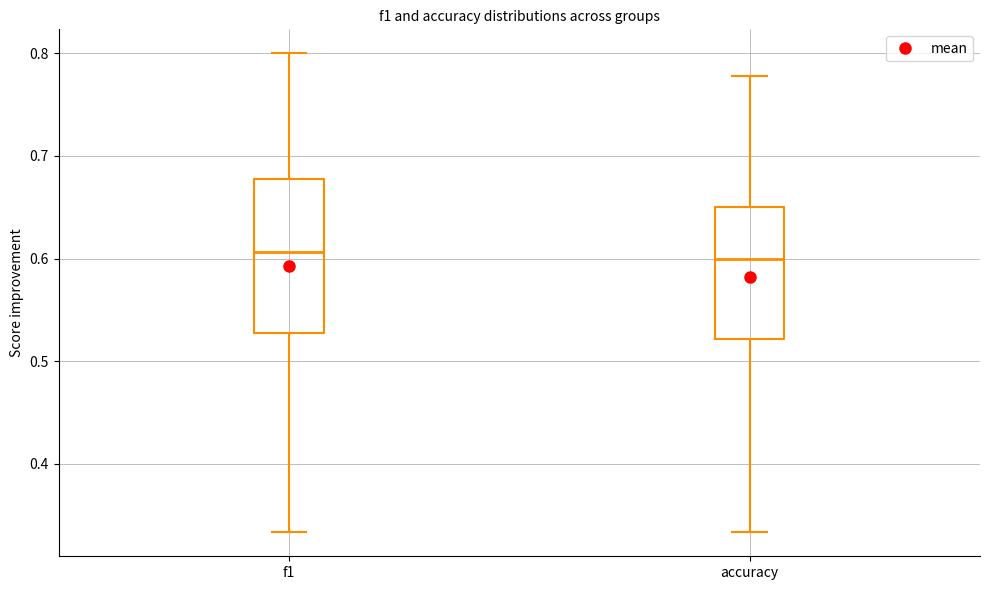

Reading left to right, transcribe this box plot: for each box, give where its median line is, the range the box spans, and where its two whiskers end, as read against the y-axis. The values are not printed on the chart, so give them approximately, as read against the axis.

f1: median 0.61, box 0.53 to 0.68, whiskers 0.33 to 0.80
accuracy: median 0.60, box 0.52 to 0.65, whiskers 0.33 to 0.78